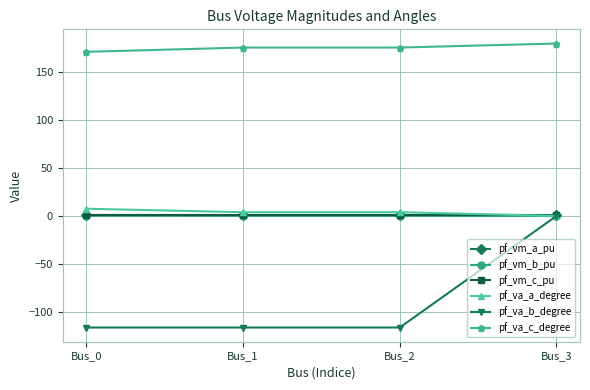

What are all the series names shown in the legend?

pf_vm_a_pu, pf_vm_b_pu, pf_vm_c_pu, pf_va_a_degree, pf_va_b_degree, pf_va_c_degree